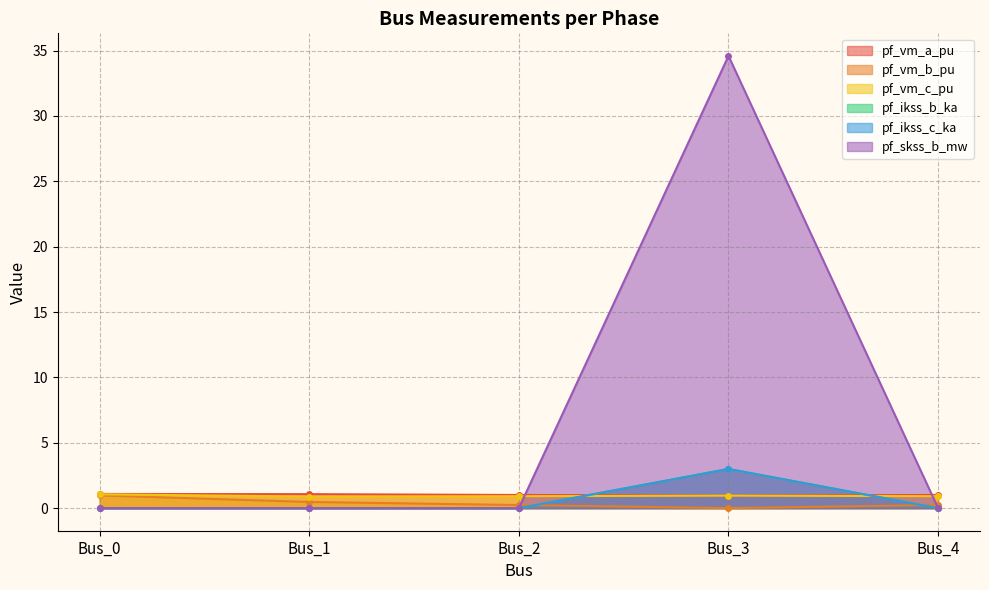

How many intersections are there between pf_vm_c_pu and pf_ikss_c_ka?

2